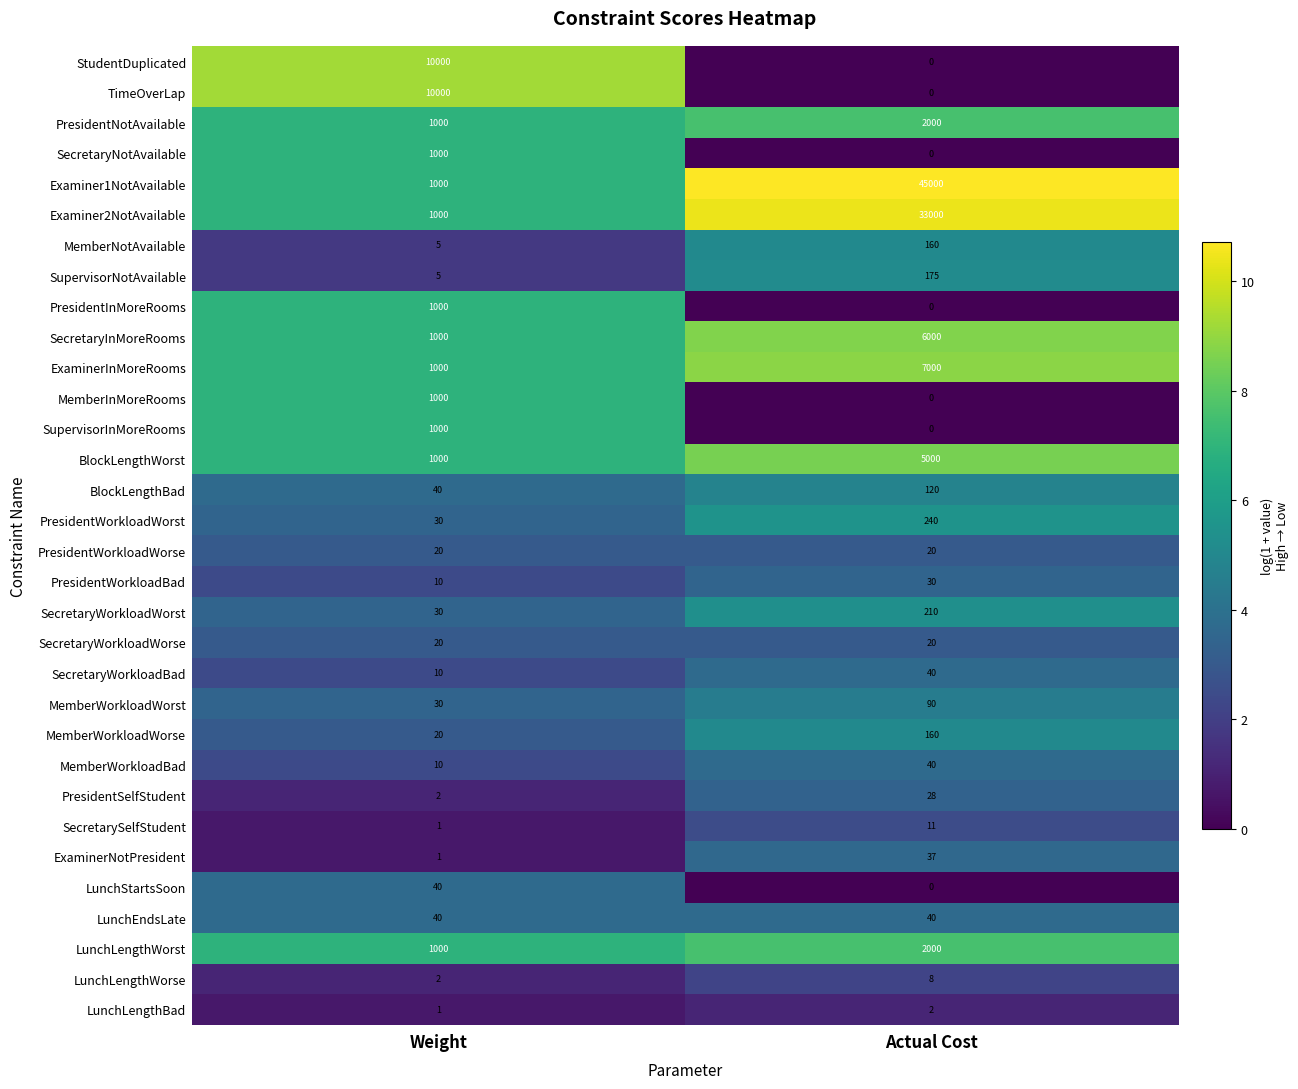

What is the average value of the SecretaryWorkloadWorse series?

20